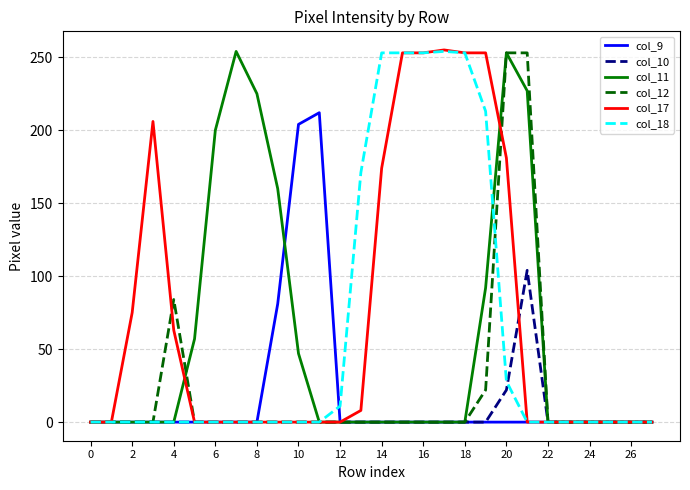

What is the maximum value for col_17?

255